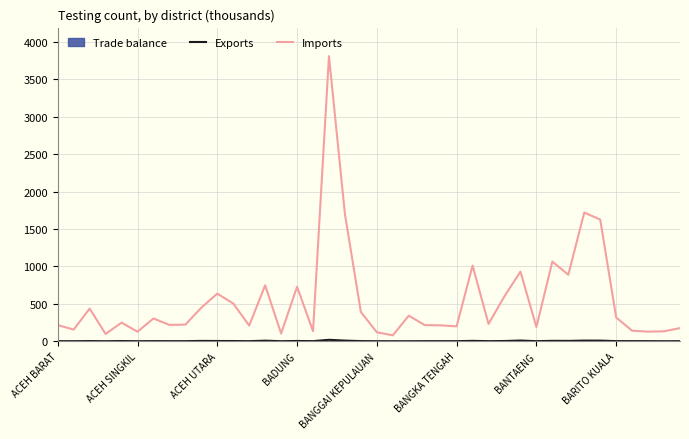

True or false: Exports and Imports cross at least once.

False